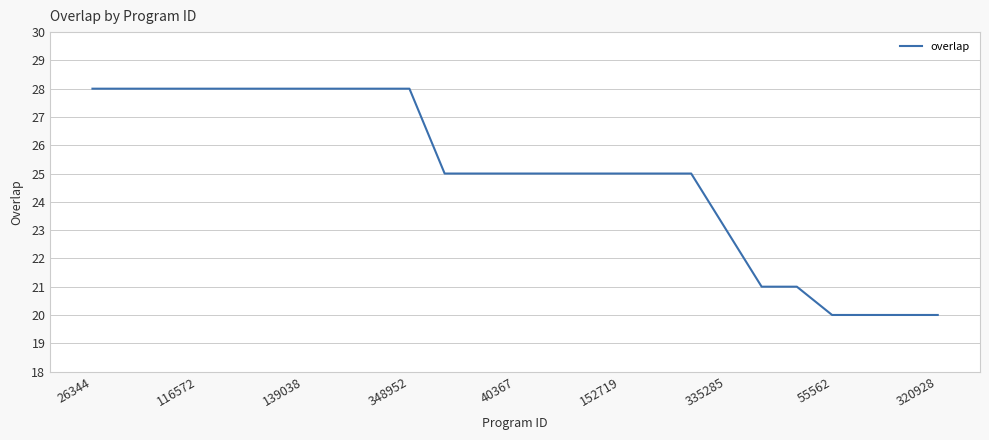

What is the greatest value displayed?

28